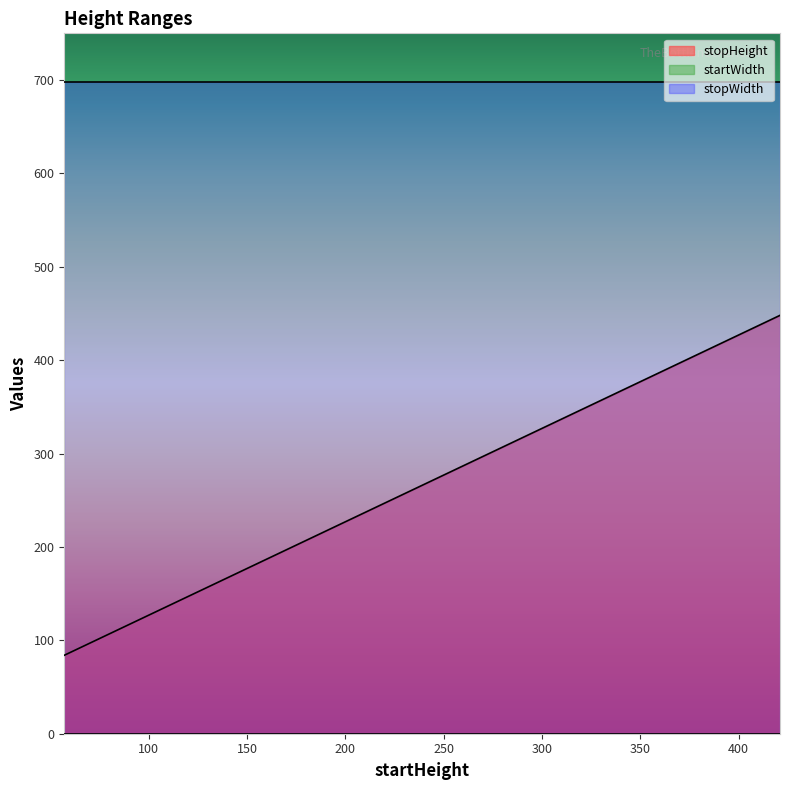

True or false: stopHeight and startWidth intersect in this chart.

False